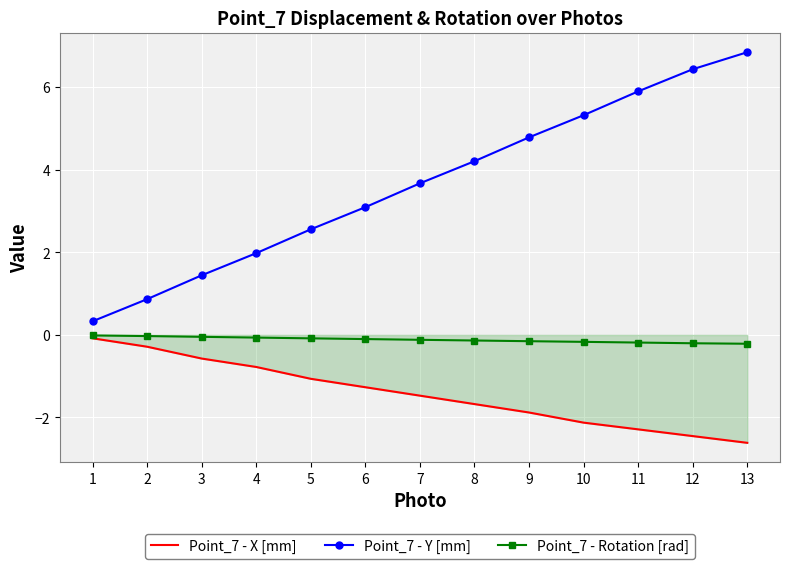

Which series has the largest range (max minus min)?

Point_7 - Y [mm]